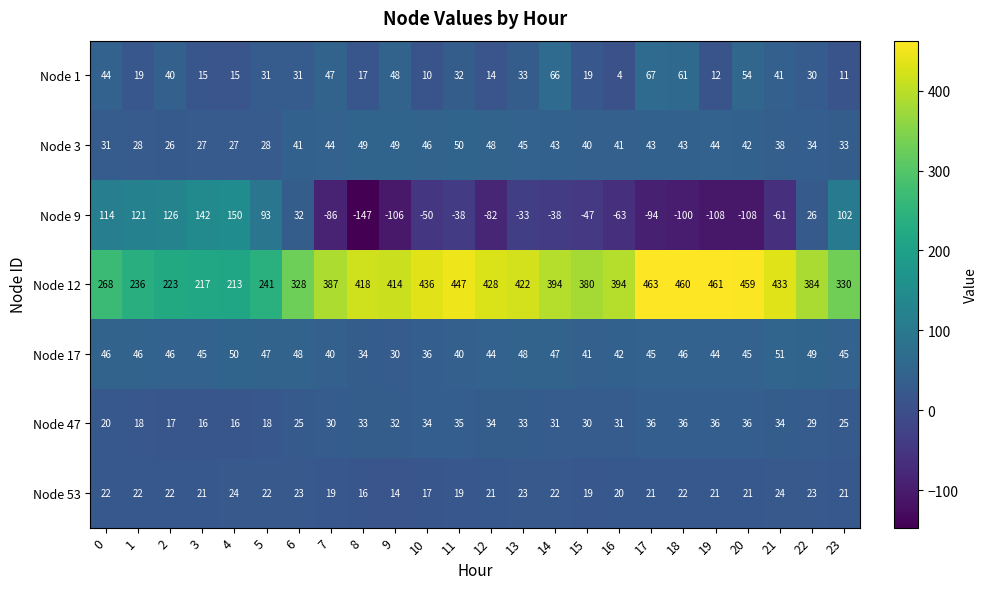

What is the average value of the Node 17 series?

44